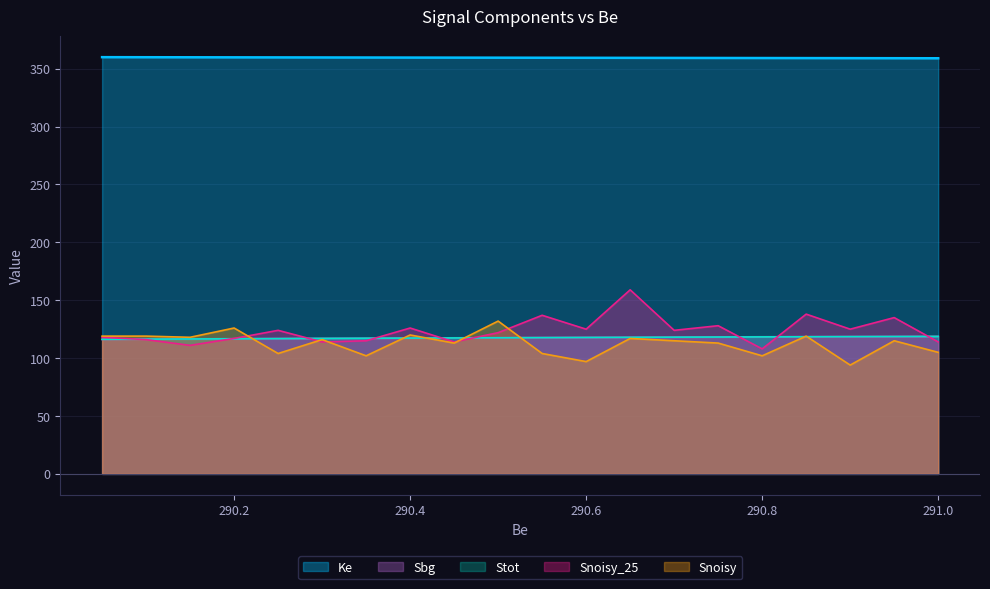

Does the chart display data point markers on the line(s)?

No